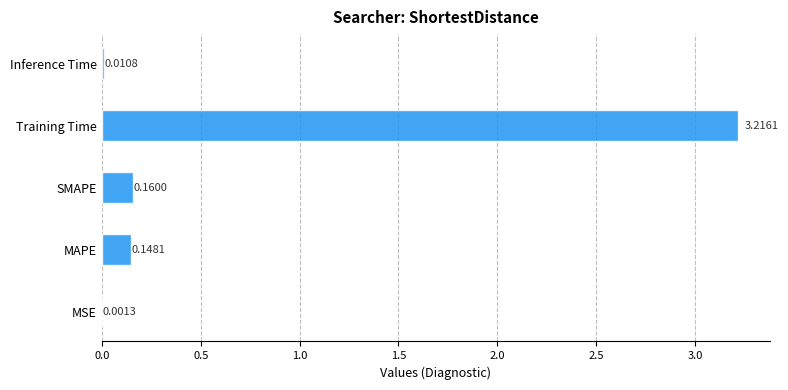

What is the sum of the values at Training Time and MAPE?

3.4